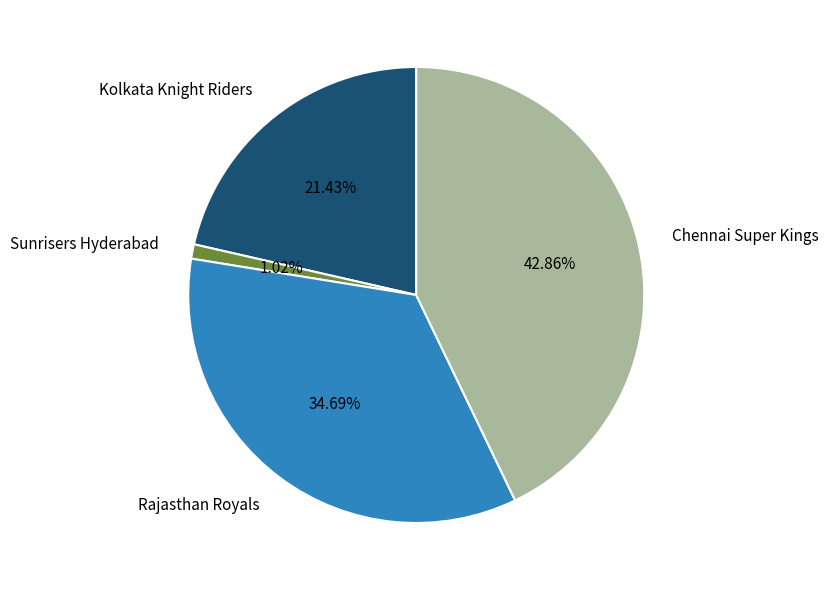

What is the total percentage of Sunrisers Hyderabad and Chennai Super Kings?

43.9%